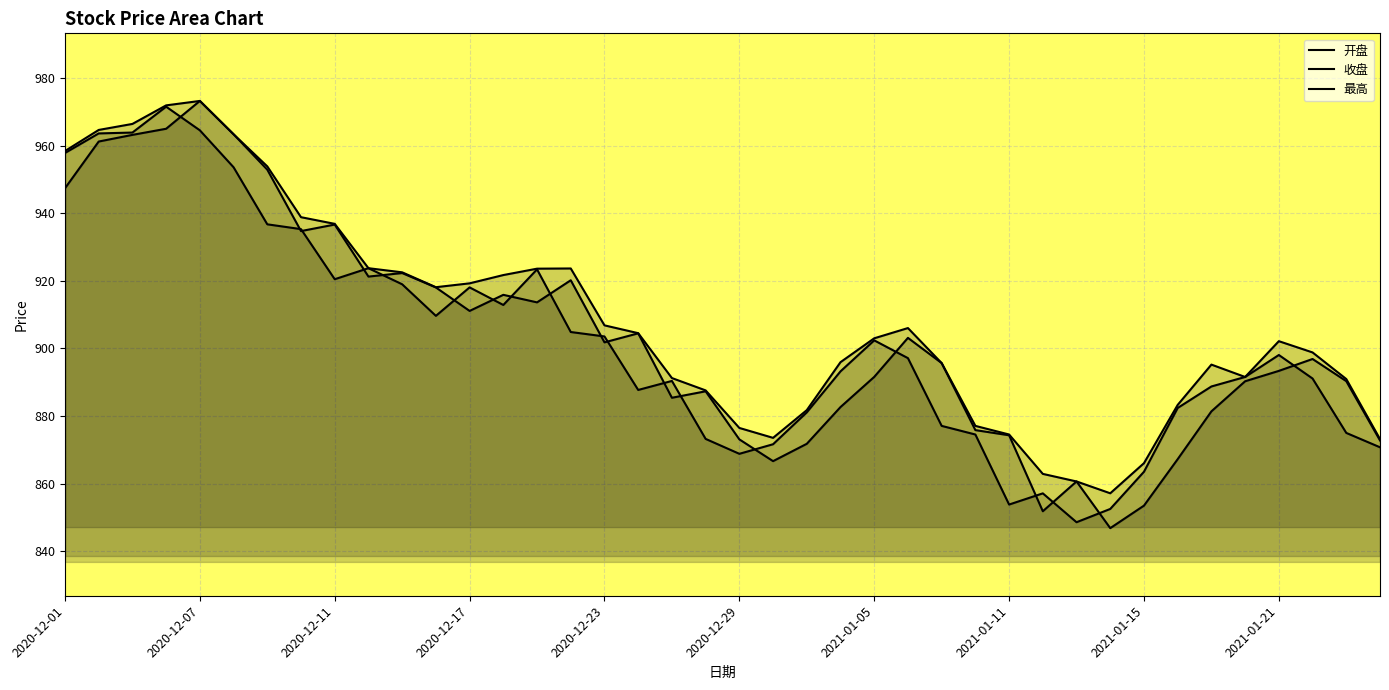

Reading left to right, extract all data points from this chart.

开盘: 2020-12-01=947.4	2020-12-02=961.2	2020-12-03=963.2	2020-12-04=965.0	2020-12-07=973.2	2020-12-08=963.4	2020-12-09=952.9	2020-12-10=934.7	2020-12-11=936.7	2020-12-14=921.3	2020-12-15=922.3	2020-12-16=918.0	2020-12-17=911.1	2020-12-18=915.9	2020-12-21=913.6	2020-12-22=920.2	2020-12-23=901.8	2020-12-24=904.5	2020-12-25=885.4	2020-12-28=887.3	2020-12-29=873.1	2020-12-30=866.7	2020-12-31=871.8	2021-01-04=882.7	2021-01-05=891.6	2021-01-06=903.1	2021-01-07=895.7	2021-01-08=875.9	2021-01-11=874.3	2021-01-12=851.9	2021-01-13=860.7	2021-01-14=846.9	2021-01-15=853.5	2021-01-18=867.3	2021-01-19=881.4	2021-01-20=890.3	2021-01-21=893.4	2021-01-22=896.9	2021-01-25=890.3	2021-01-26=872.8
收盘: 2020-12-01=957.8	2020-12-02=963.6	2020-12-03=963.9	2020-12-04=971.5	2020-12-07=964.5	2020-12-08=953.6	2020-12-09=936.7	2020-12-10=935.3	2020-12-11=920.5	2020-12-14=923.8	2020-12-15=919.0	2020-12-16=909.6	2020-12-17=918.1	2020-12-18=912.9	2020-12-21=923.4	2020-12-22=904.9	2020-12-23=903.6	2020-12-24=887.7	2020-12-25=890.4	2020-12-28=873.2	2020-12-29=868.8	2020-12-30=871.7	2020-12-31=881.1	2021-01-04=893.2	2021-01-05=902.4	2021-01-06=897.1	2021-01-07=877.1	2021-01-08=874.5	2021-01-11=853.8	2021-01-12=857.1	2021-01-13=848.6	2021-01-14=852.5	2021-01-15=863.5	2021-01-18=882.4	2021-01-19=888.8	2021-01-20=891.6	2021-01-21=898.1	2021-01-22=891.1	2021-01-25=875.0	2021-01-26=870.8
最高: 2020-12-01=958.4	2020-12-02=964.6	2020-12-03=966.4	2020-12-04=971.9	2020-12-07=973.2	2020-12-08=963.4	2020-12-09=953.9	2020-12-10=938.8	2020-12-11=936.9	2020-12-14=923.8	2020-12-15=922.5	2020-12-16=918.1	2020-12-17=919.3	2020-12-18=921.7	2020-12-21=923.6	2020-12-22=923.7	2020-12-23=906.8	2020-12-24=904.5	2020-12-25=891.2	2020-12-28=887.6	2020-12-29=876.5	2020-12-30=873.6	2020-12-31=881.8	2021-01-04=896.0	2021-01-05=903.0	2021-01-06=906.0	2021-01-07=895.7	2021-01-08=877.1	2021-01-11=874.5	2021-01-12=862.9	2021-01-13=860.7	2021-01-14=857.2	2021-01-15=866.1	2021-01-18=883.3	2021-01-19=895.2	2021-01-20=891.6	2021-01-21=902.2	2021-01-22=898.8	2021-01-25=891.0	2021-01-26=873.2